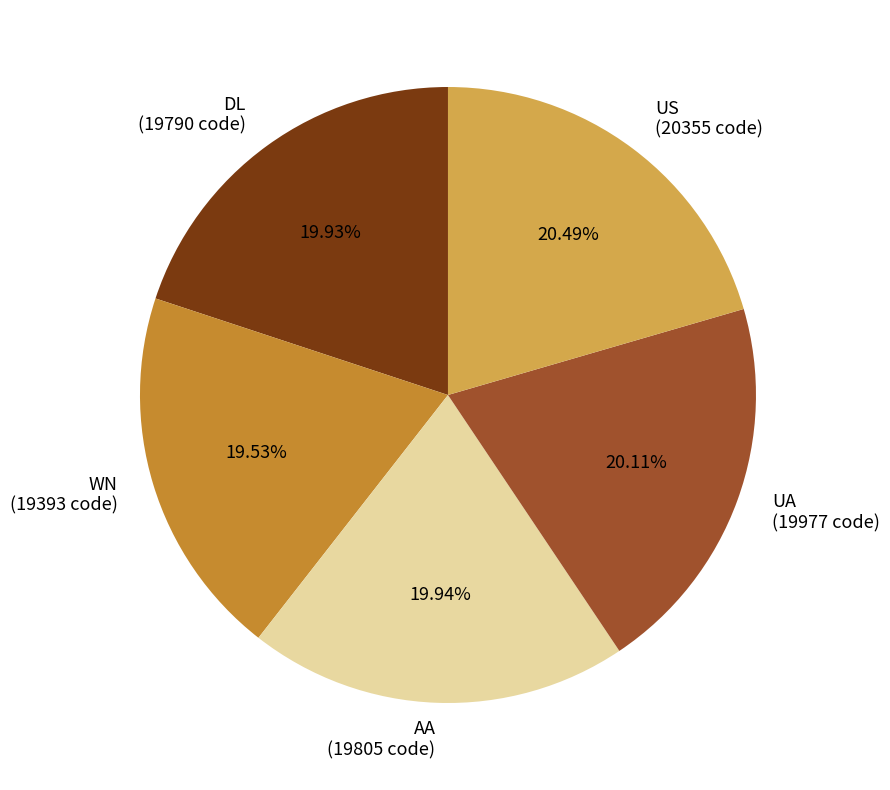

How many segments does this pie chart have?

5